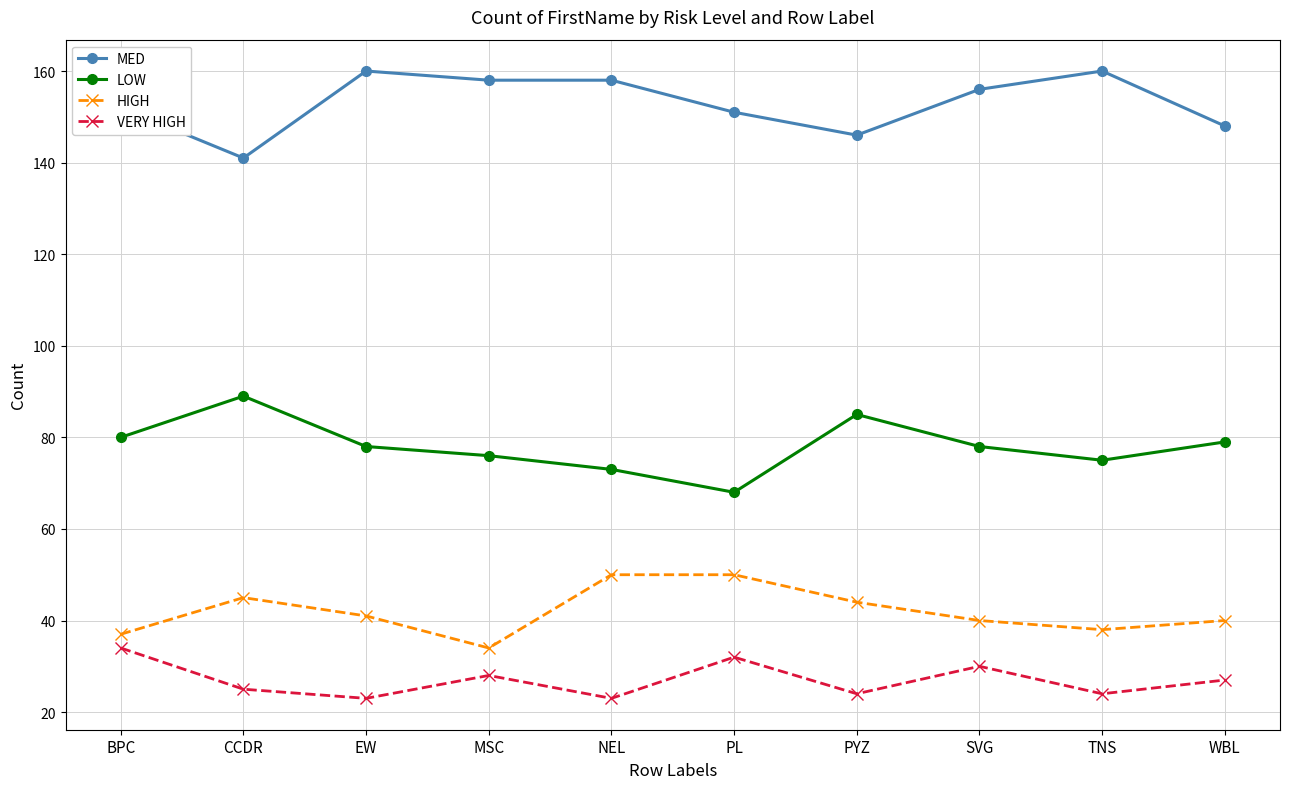

What is the spread (max minus min) of values at NEL?

135